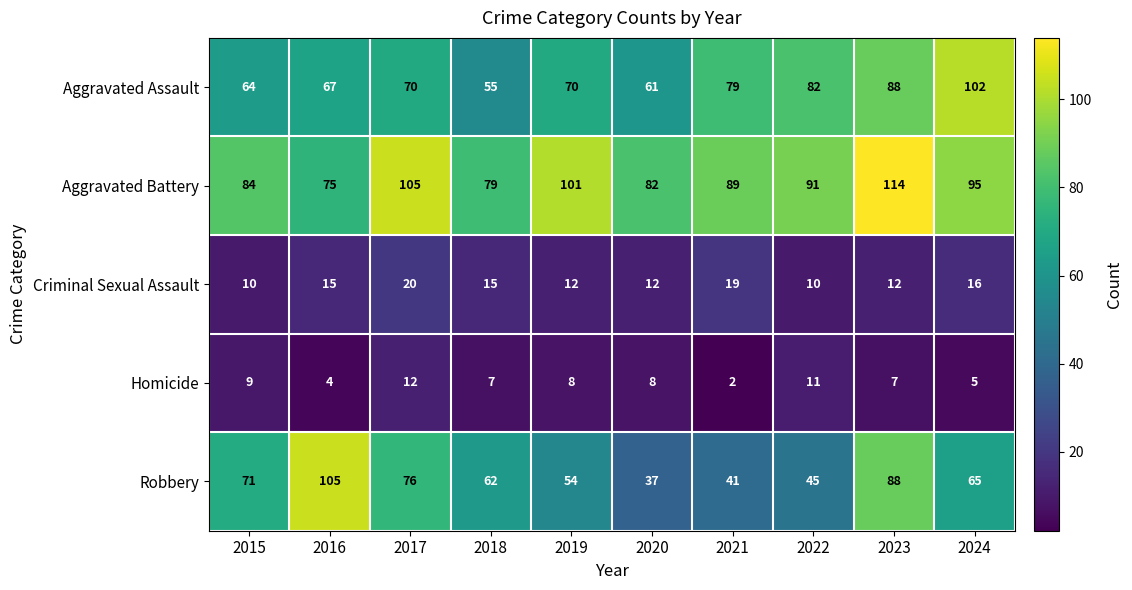

Which series has the largest total across all categories?

Aggravated Battery